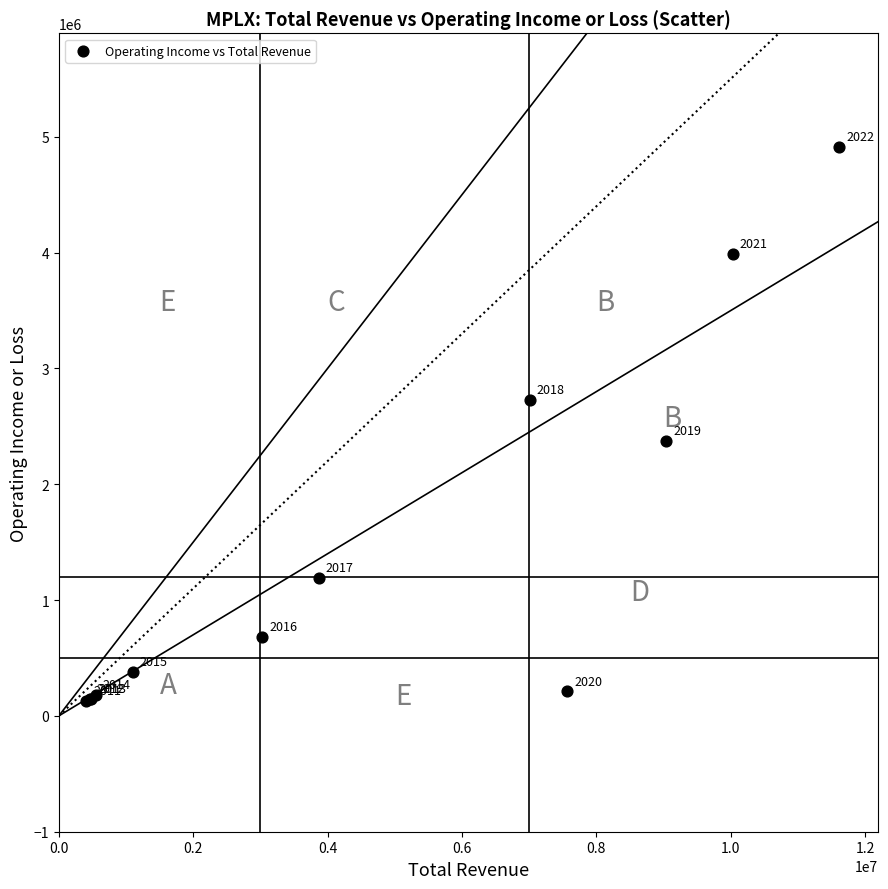

What Y value in the scatter plot is closest to 2521500?

2377000